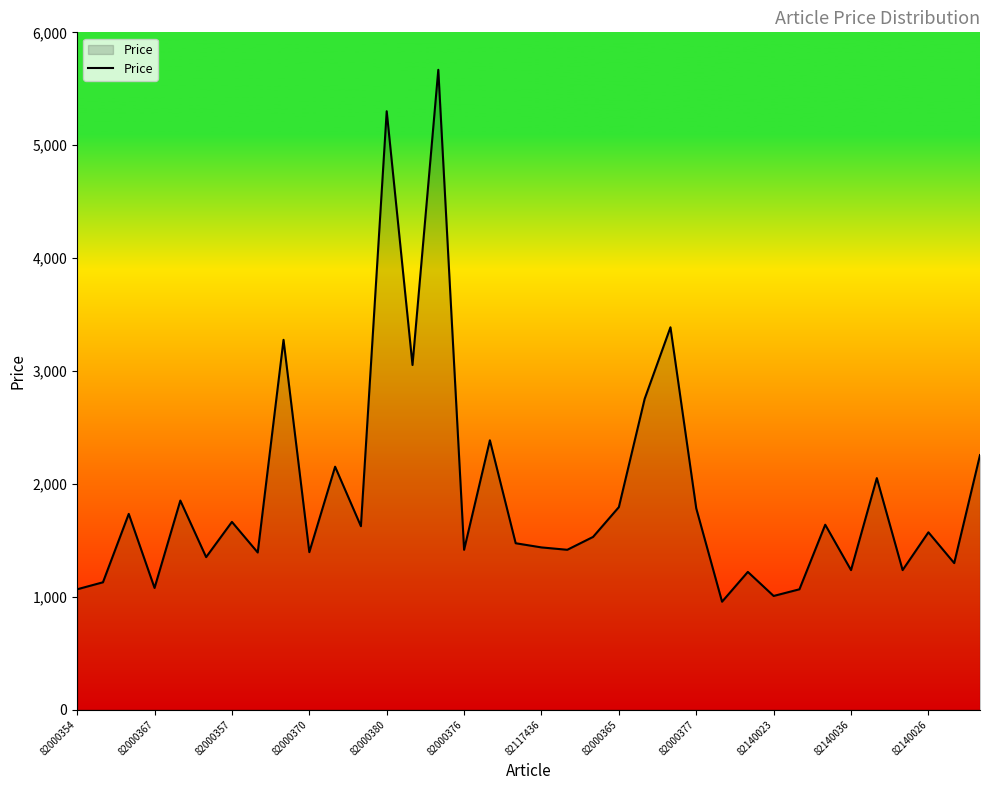

Does the chart display data point markers on the line(s)?

No